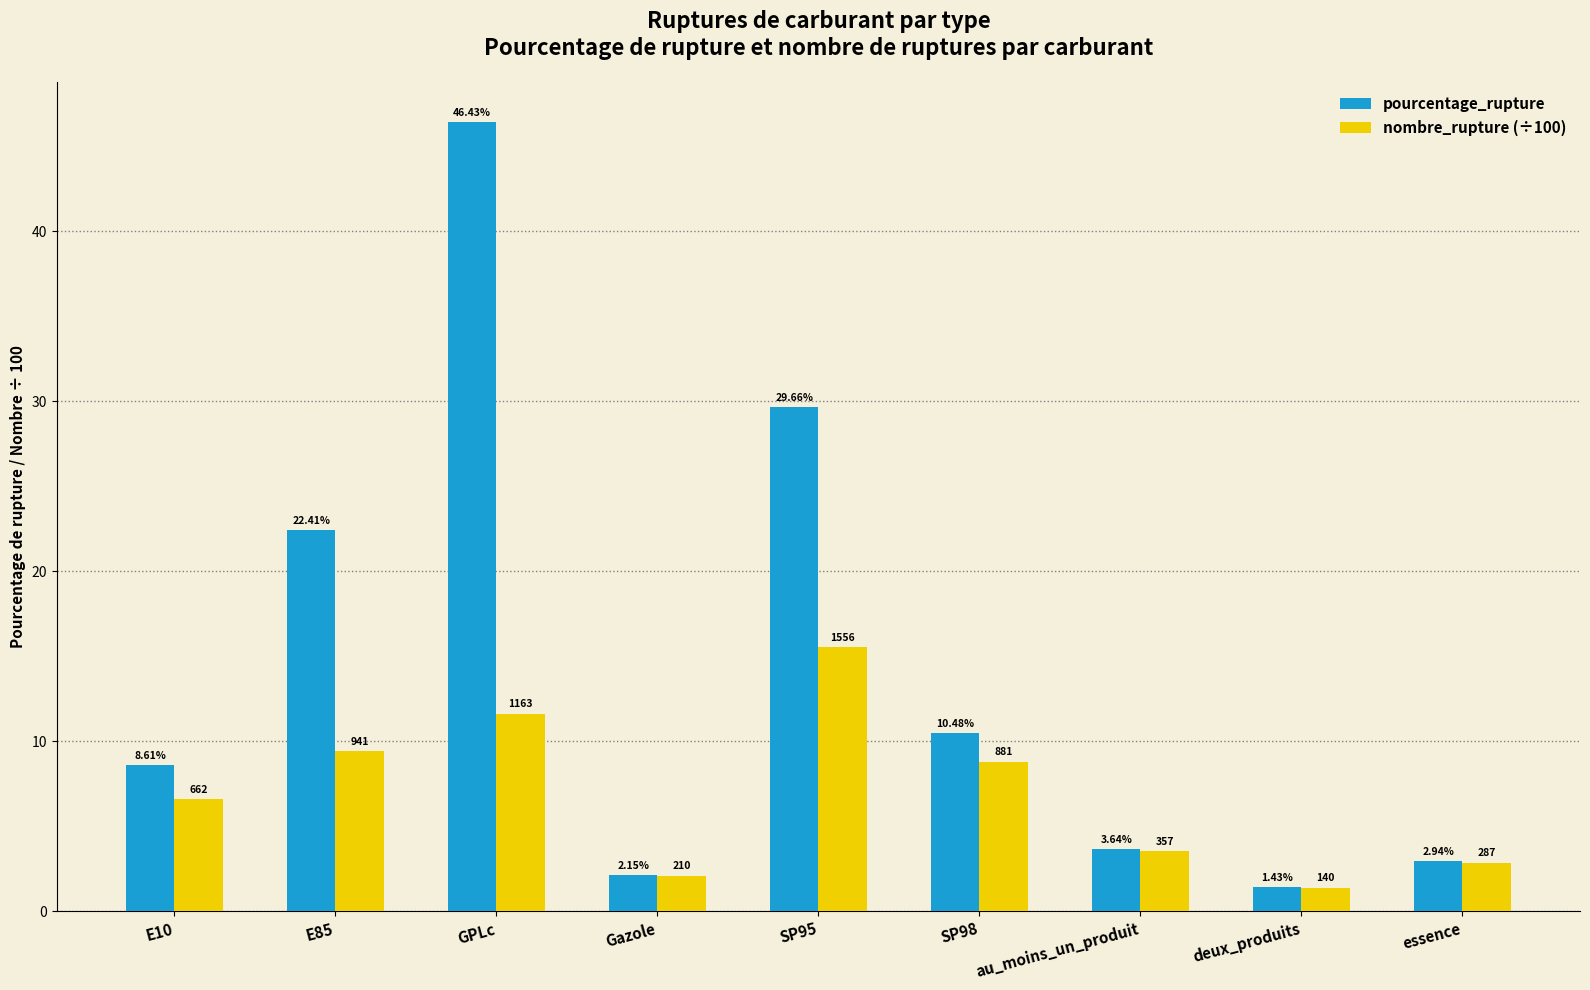

What is the difference between the second highest and minimum values in the pourcentage_rupture series?

28.2